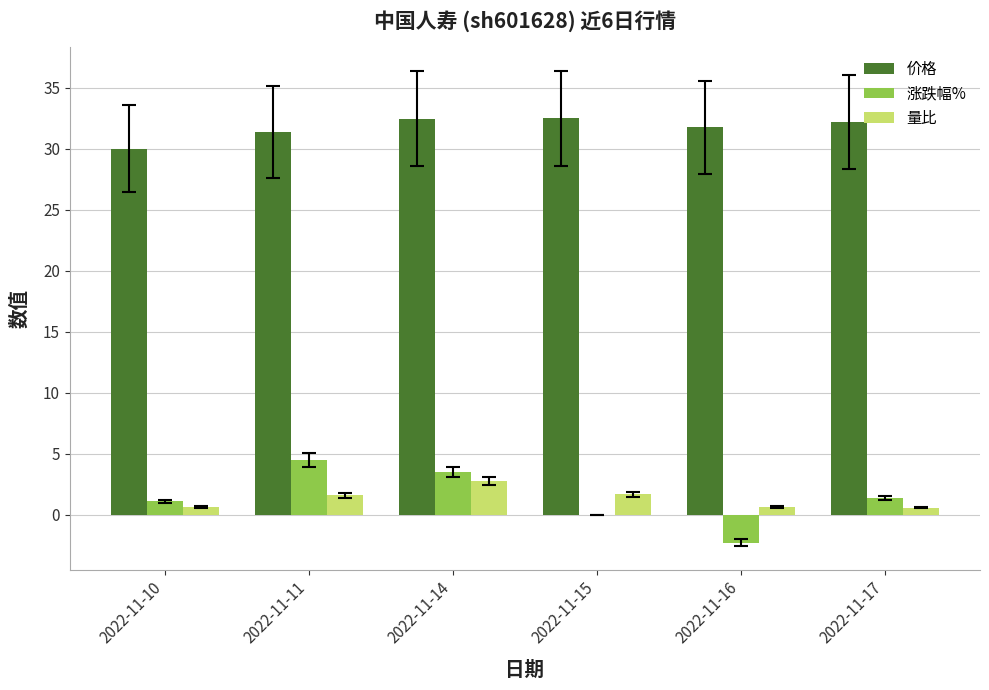

How many distinct data groups are displayed?

3